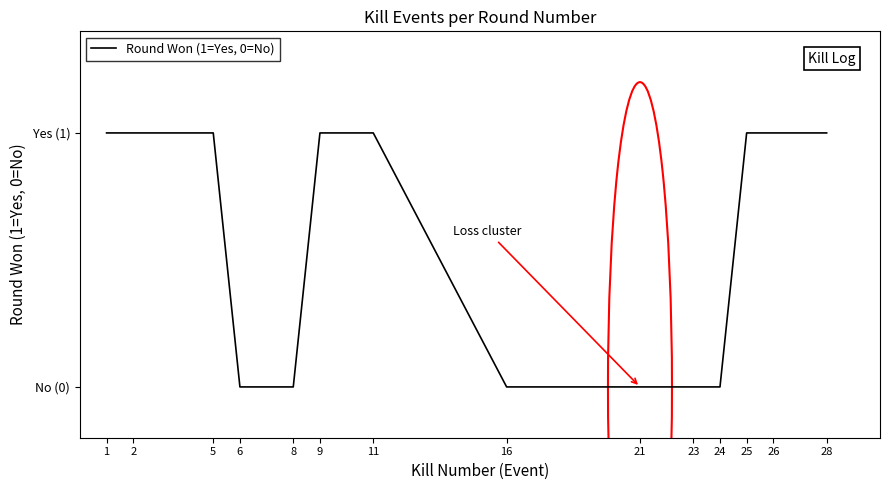

What is the difference between the second highest and minimum values?

1